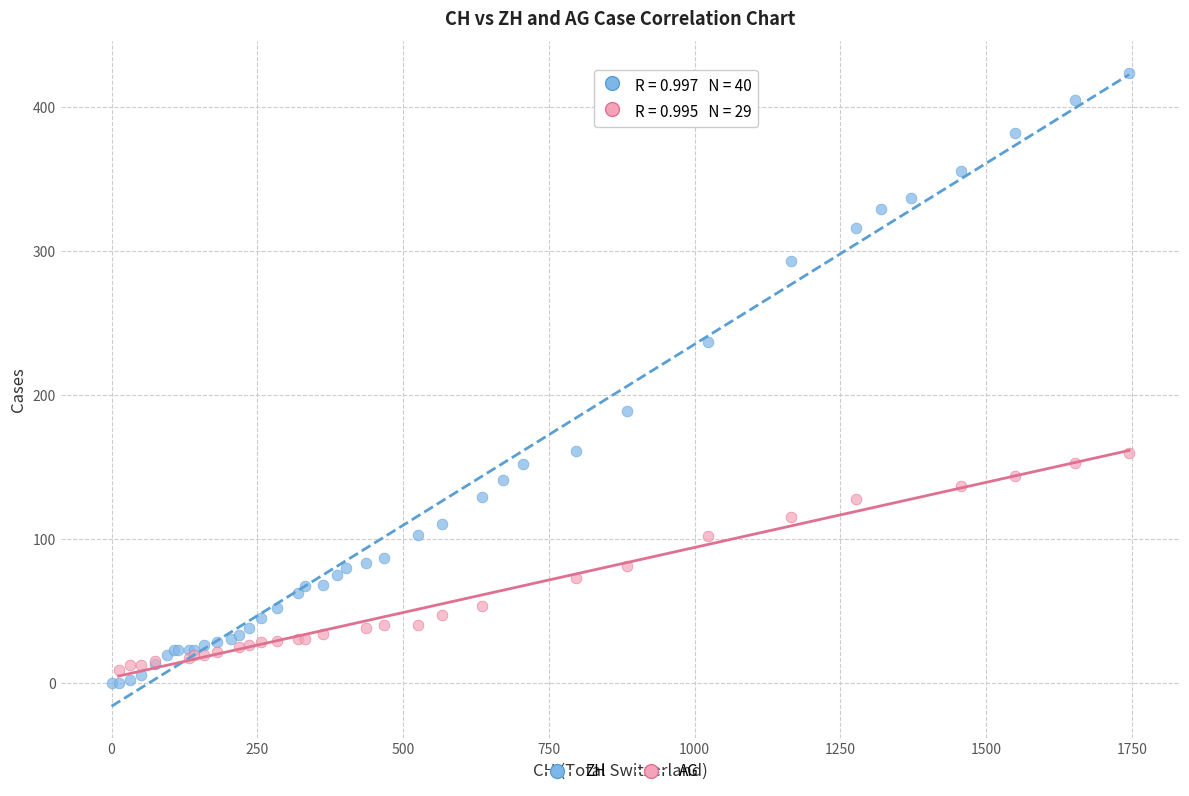

Which series has the widest spread of Y values?

ZH